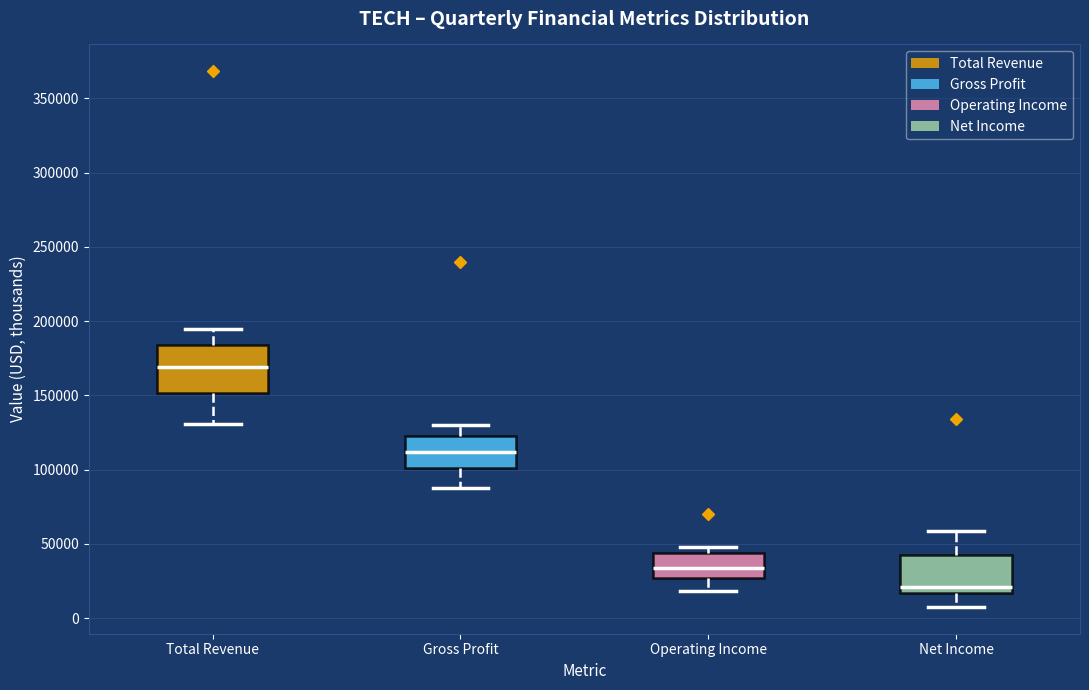

Reading left to right, transcribe this box plot: for each box, give where its median line is, the range the box spans, and where its two whiskers end, as read against the y-axis. The values are not printed on the chart, so give them approximately, as read against the axis.

Total Revenue: median 170000, box 150000 to 185000, whiskers 130000 to 195000
Gross Profit: median 110000, box 100000 to 125000, whiskers 85000 to 130000
Operating Income: median 35000, box 25000 to 45000, whiskers 20000 to 50000
Net Income: median 20000, box 15000 to 40000, whiskers 10000 to 60000